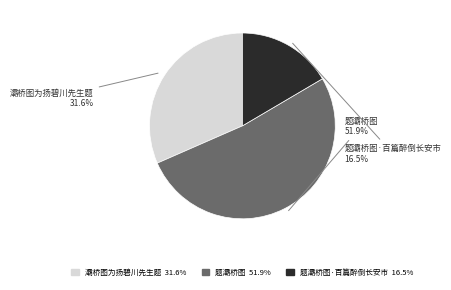

Is there any slice that represents more than half of the pie?

Yes